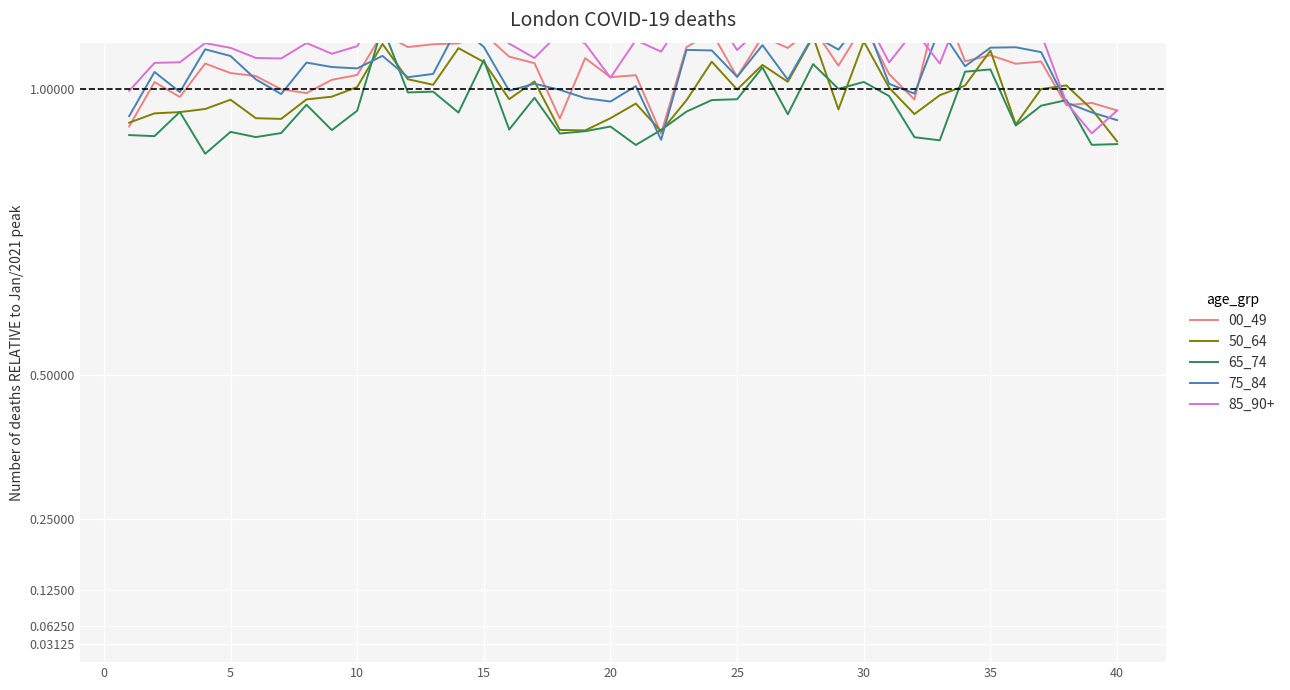

In 00_49, how many points are higher than both neighbors (excluding endpoints)?

14